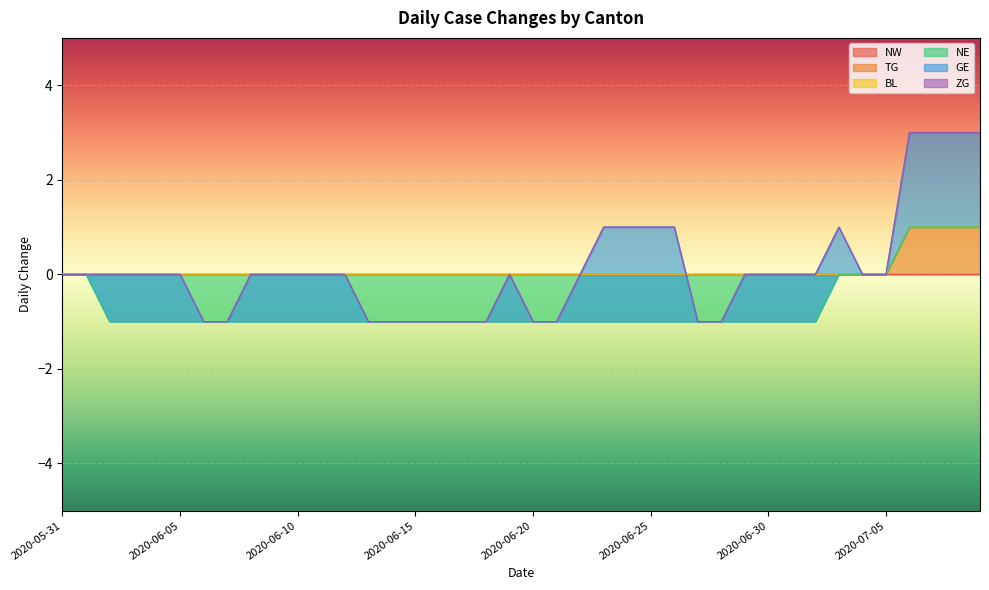

What is the label of the 3rd point from the right?

2020-07-07